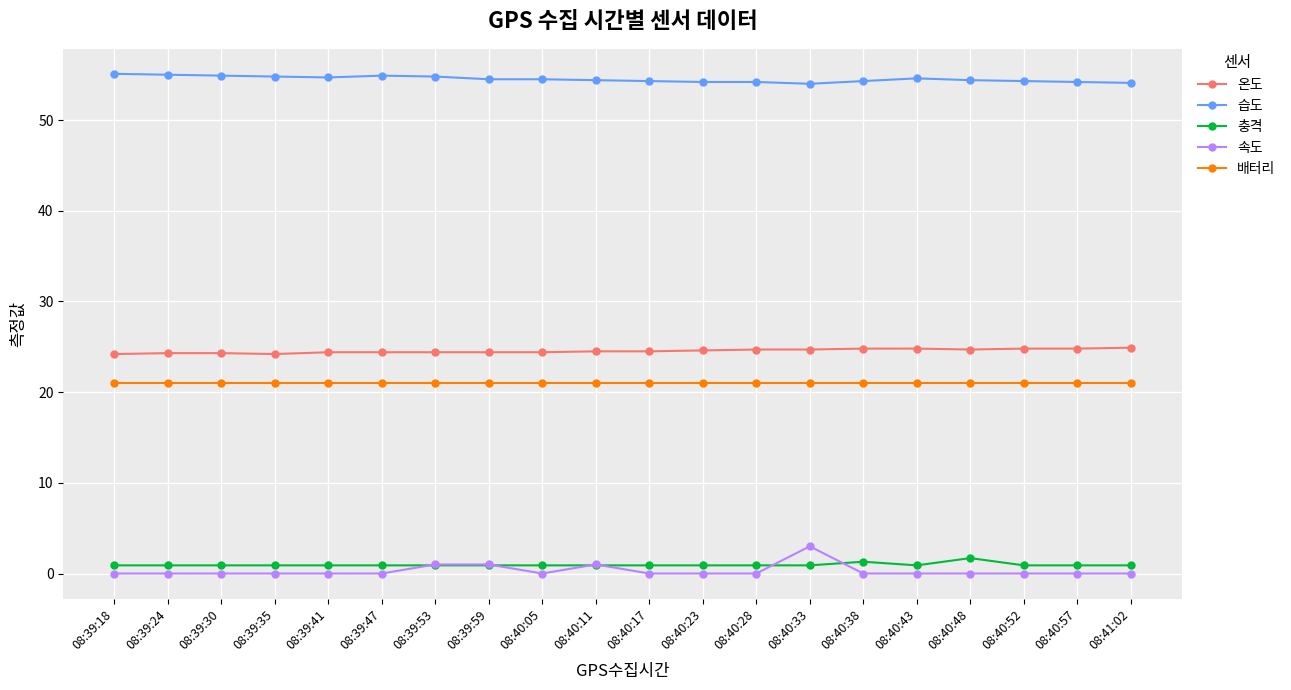

What is the highest value of the 온도 series?

24.9